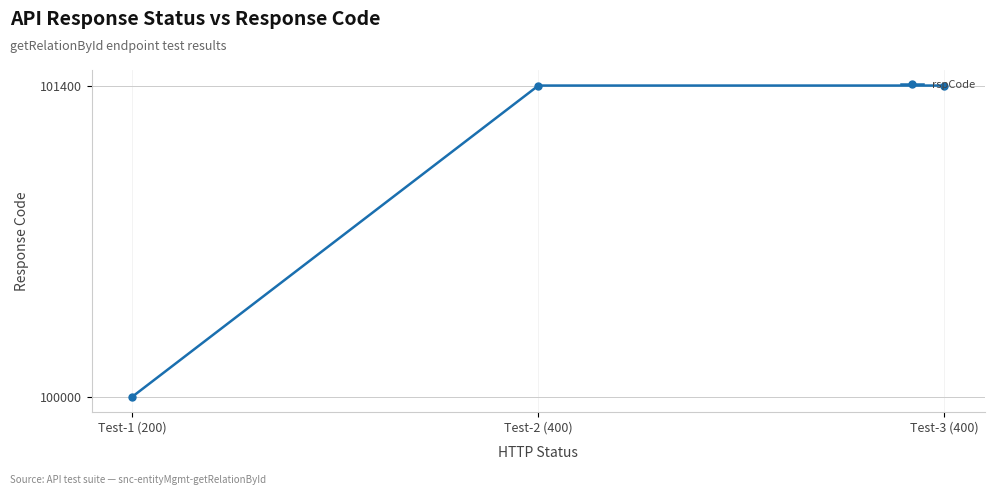

Which category has the lowest value across all series?

Test-1 (200)